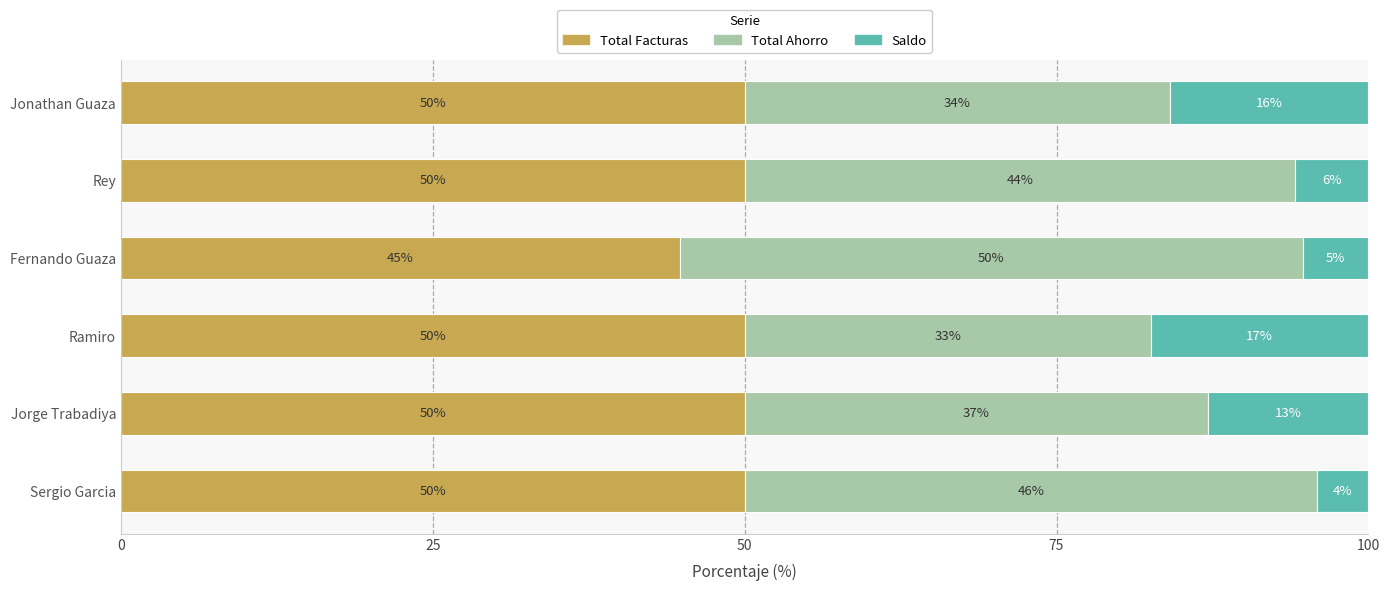

What is the total value across all series at Jorge Trabadiya?

100.0